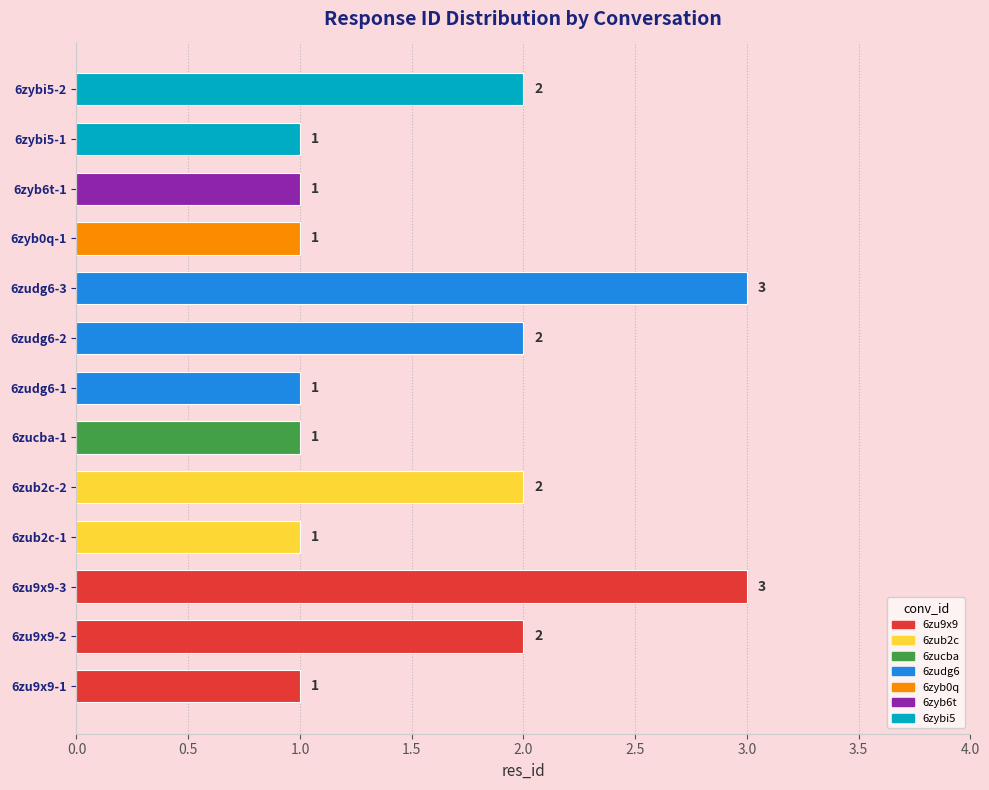

What value does the data have at 6zu9x9-3?

3